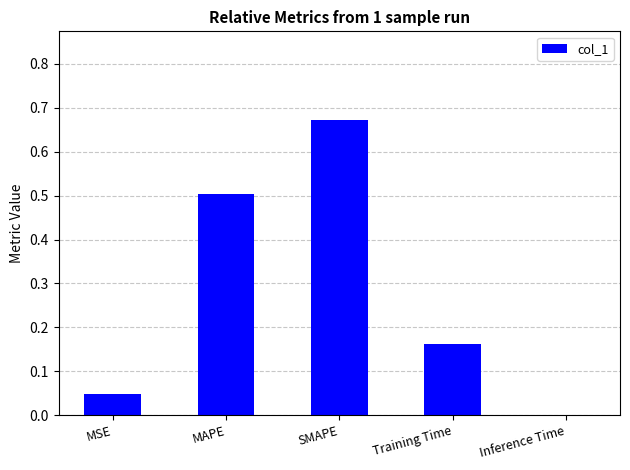

The value at Training Time is 0.1. True or false?

False